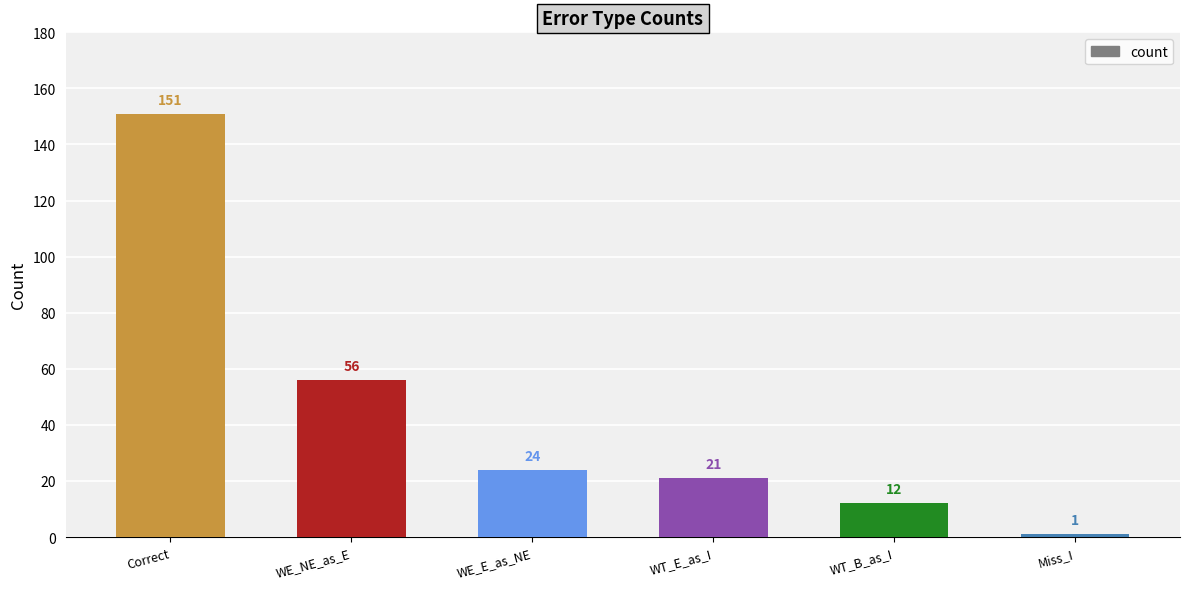

Reading right to left, list all the values displayed in this chart.

Miss_I=1	WT_B_as_I=12	WT_E_as_I=21	WE_E_as_NE=24	WE_NE_as_E=56	Correct=151